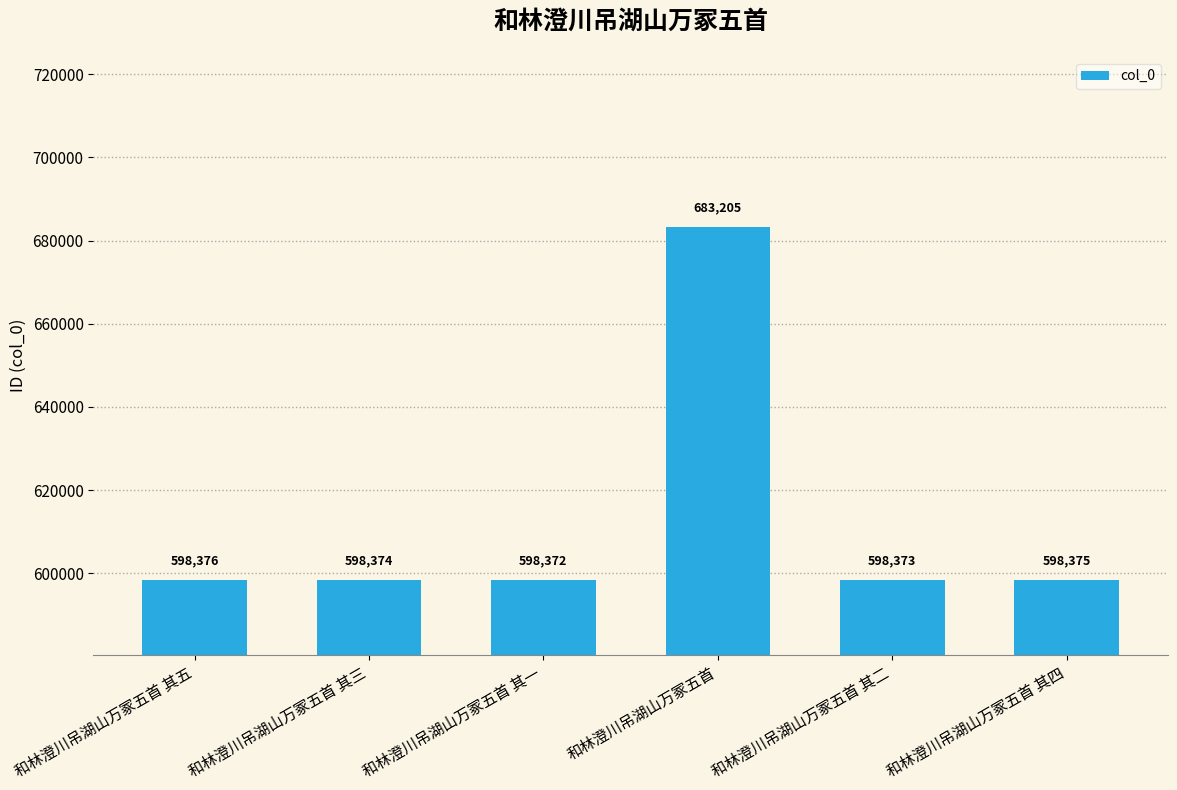

Are the bars grouped side by side (vs. stacked)?

No